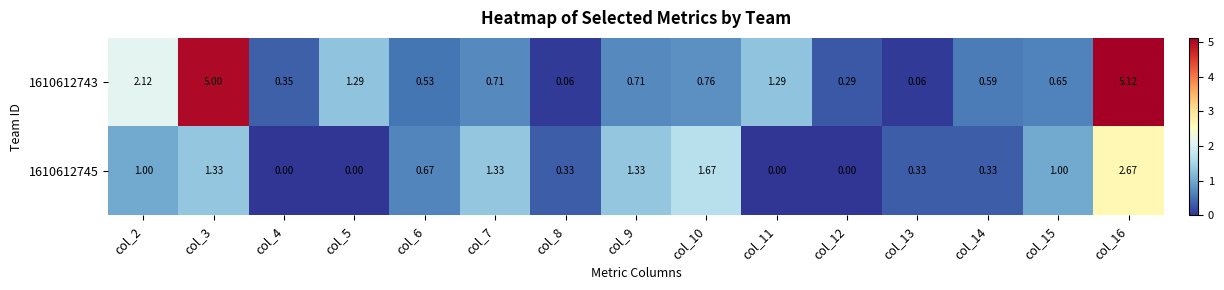

Is the value of 1610612745 at col_3 greater than the value of 1610612743 at col_5?

Yes